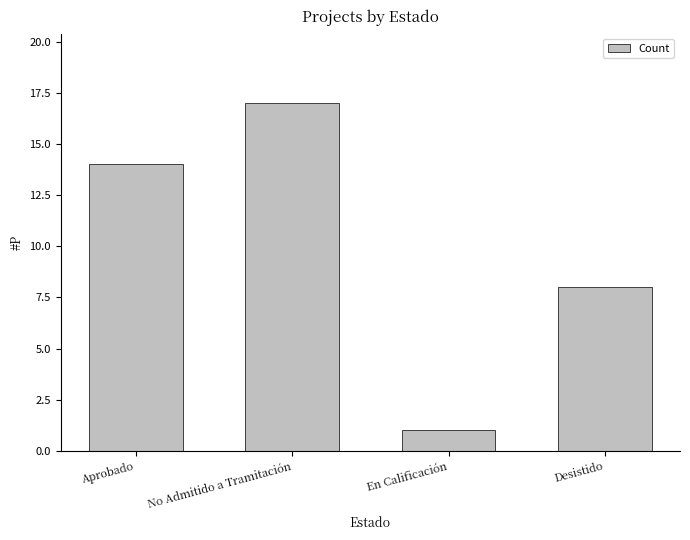

Are the bars grouped side by side (vs. stacked)?

No